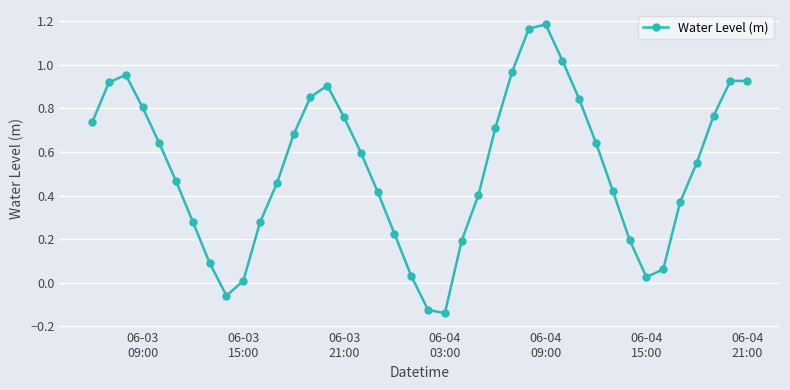

How many points are lower than both their immediate neighbors (excluding endpoints)?

3